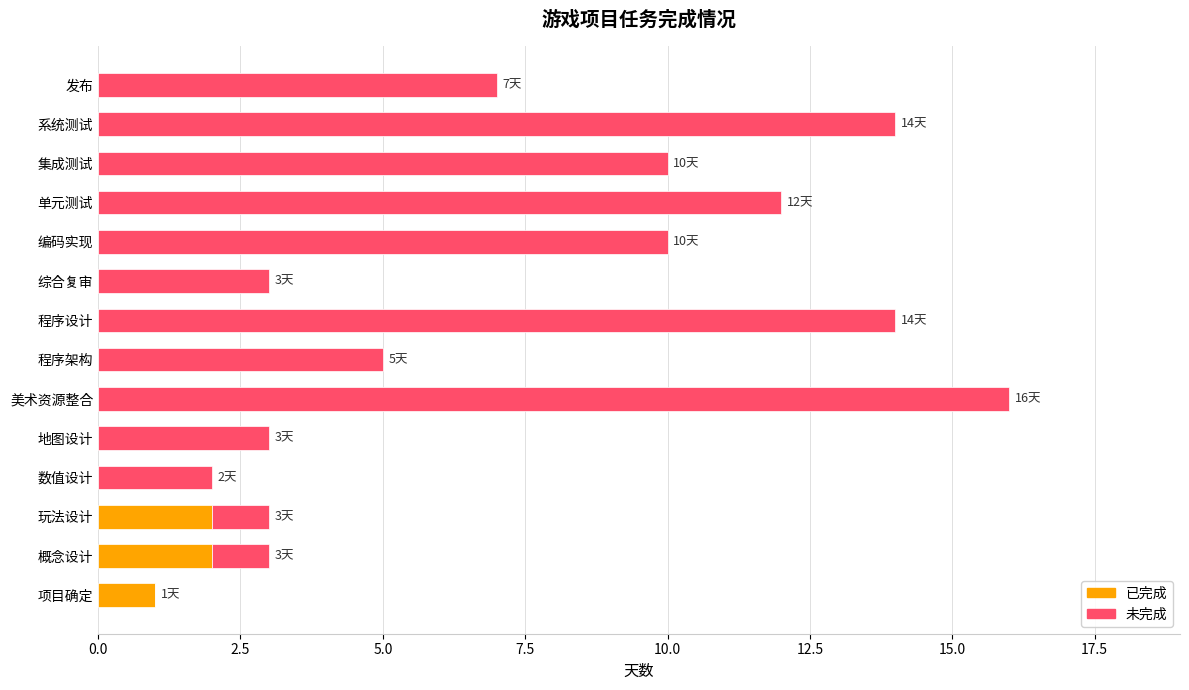

At which category is the sum across all series the highest?

美术资源整合